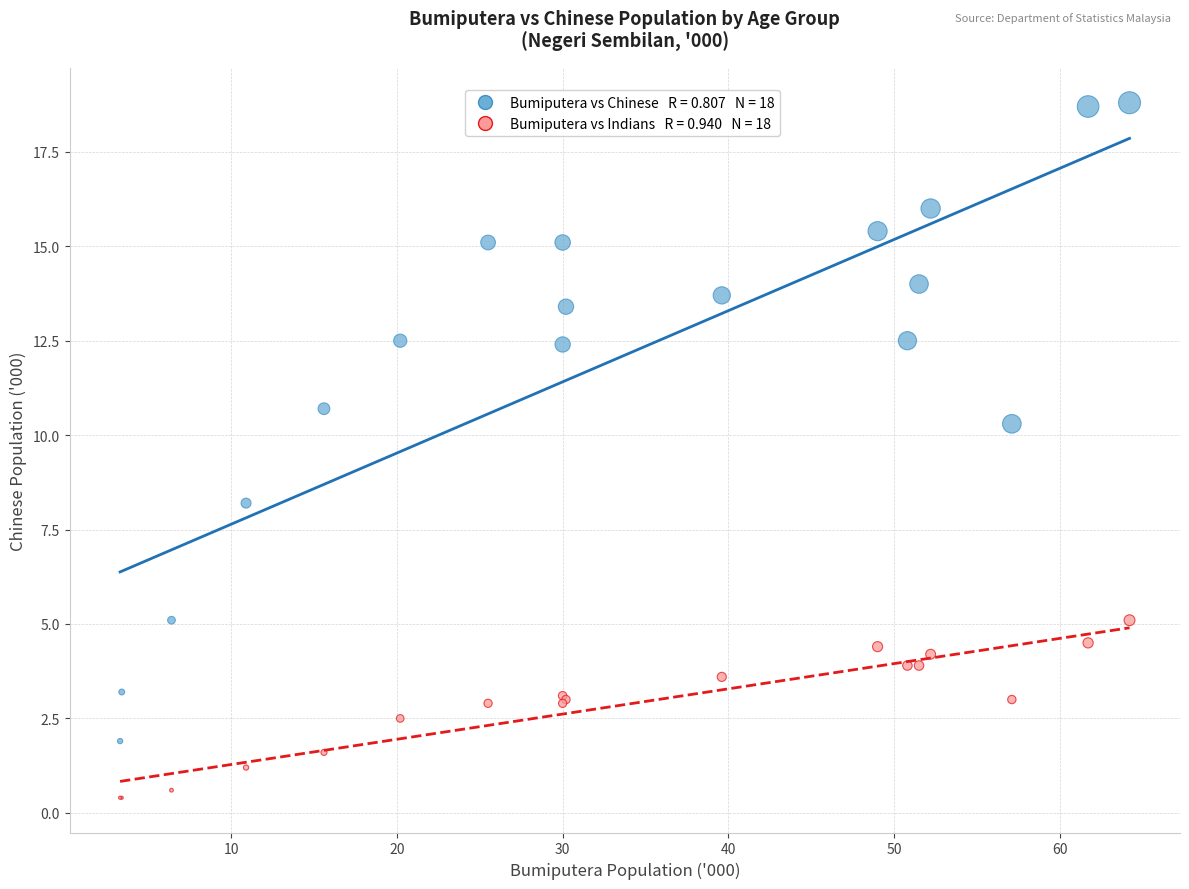

Across all series, what Y value is closest to 9?

8.2